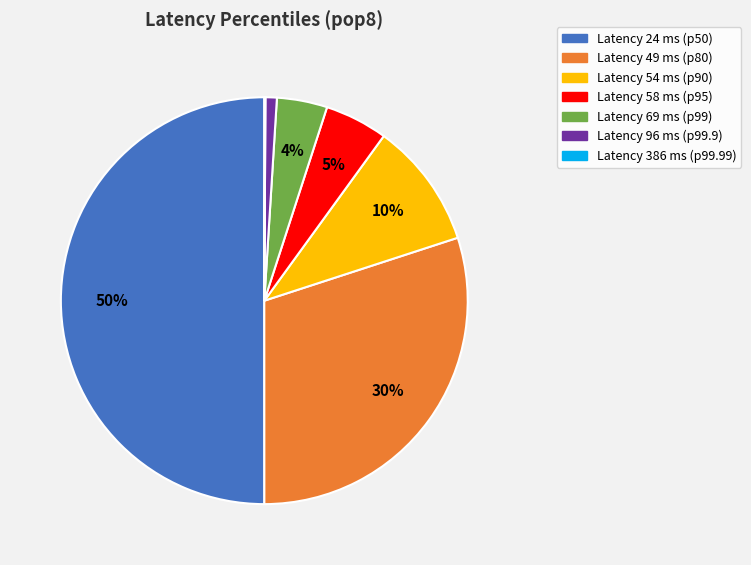

To the nearest percent, what is the average slice percentage?

14%